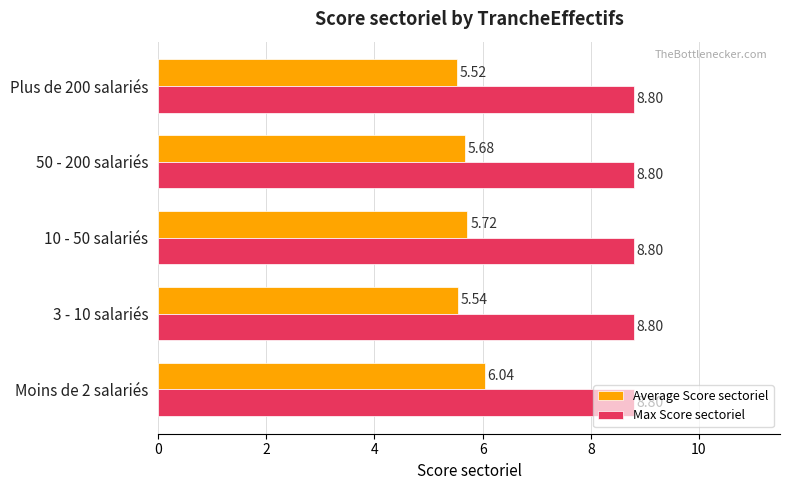

Which series has the largest total across all categories?

Max Score sectoriel